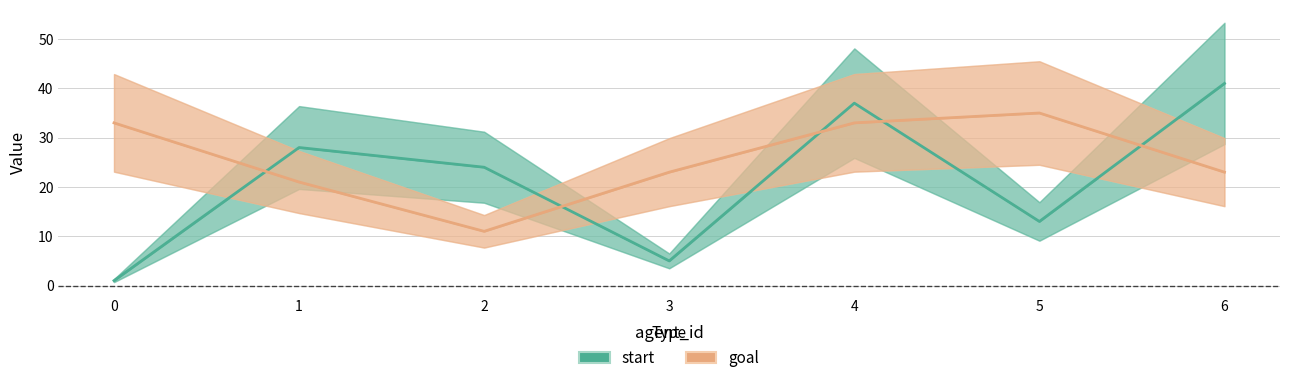

The start series shows 41 at 6. True or false?

True